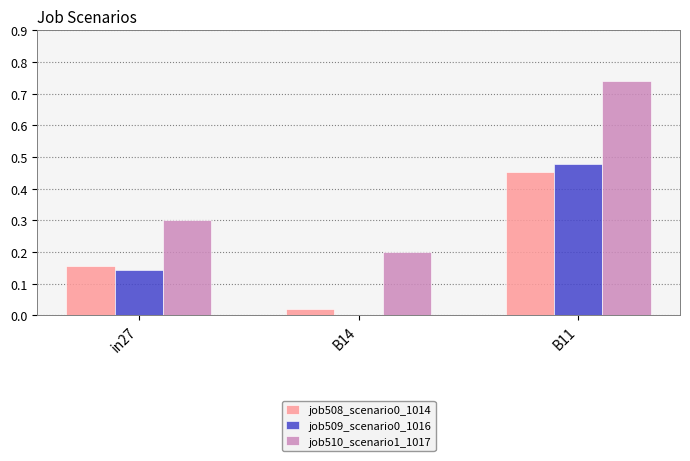

At which category does the chart reach its peak across all series?

B11